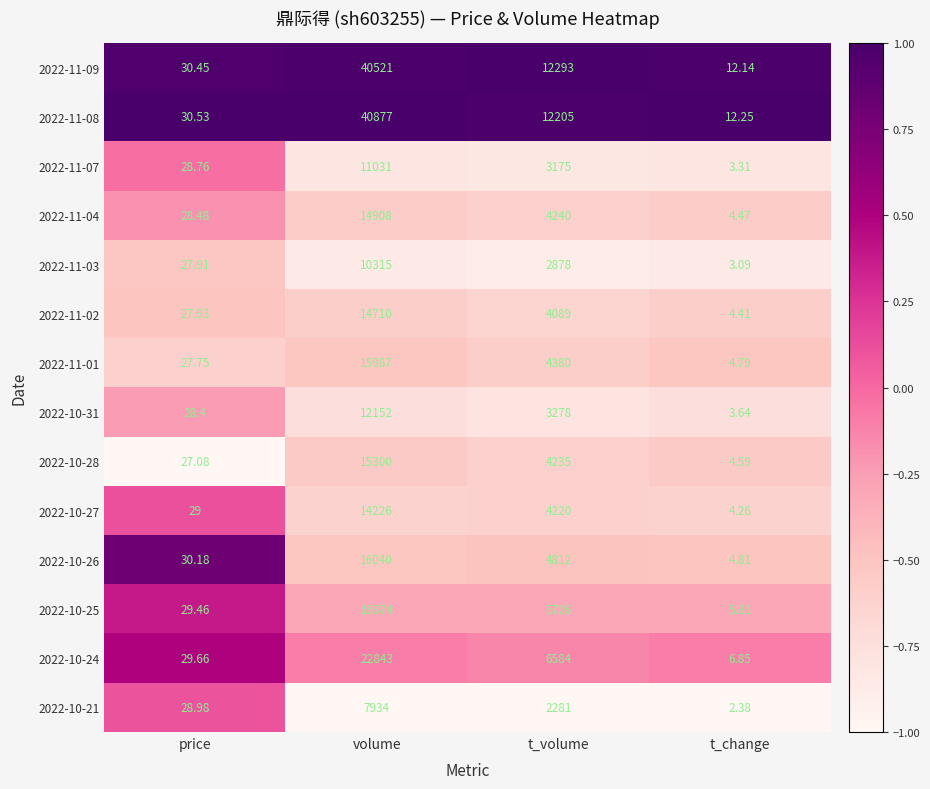

Which category has the lowest value across all series?

t_change